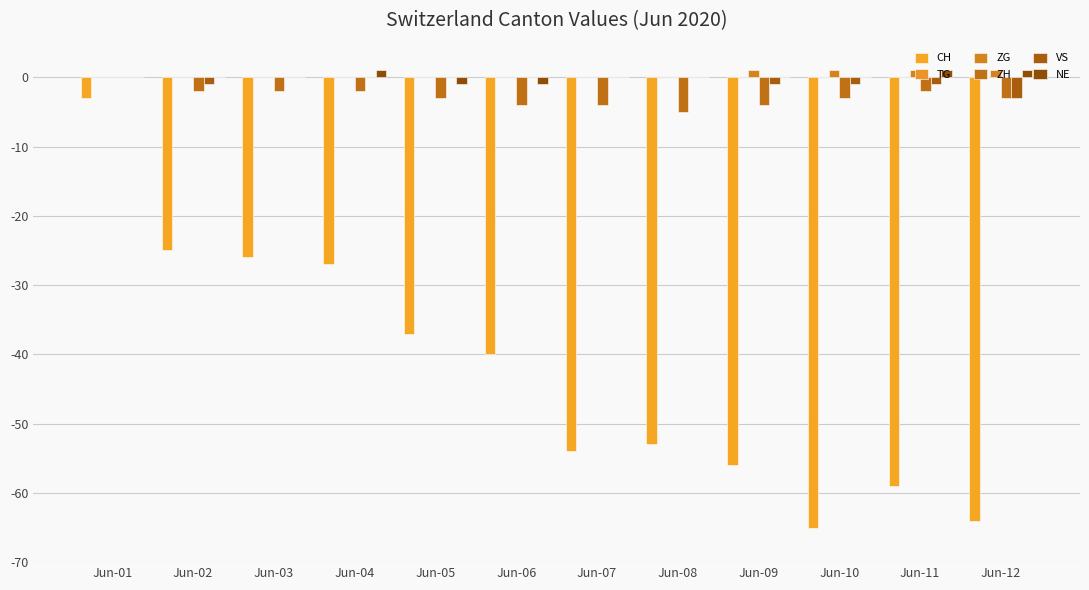

What is the greatest value displayed?

1